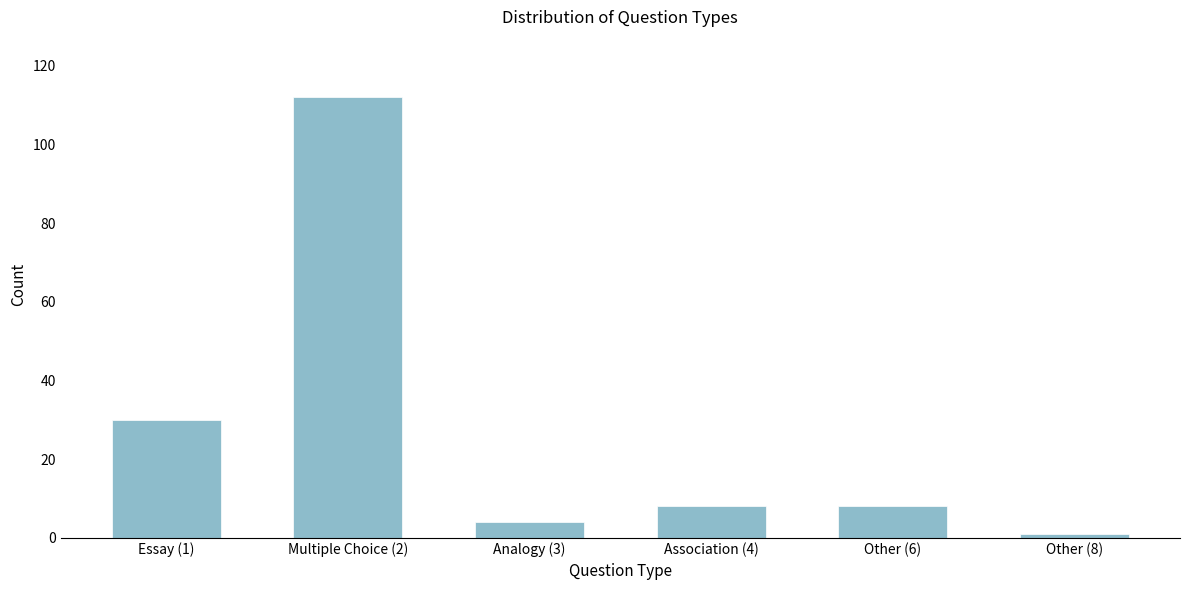

Reading left to right, extract all data points from this chart.

Essay (1)=30	Multiple Choice (2)=112	Analogy (3)=4	Association (4)=8	Other (6)=8	Other (8)=1